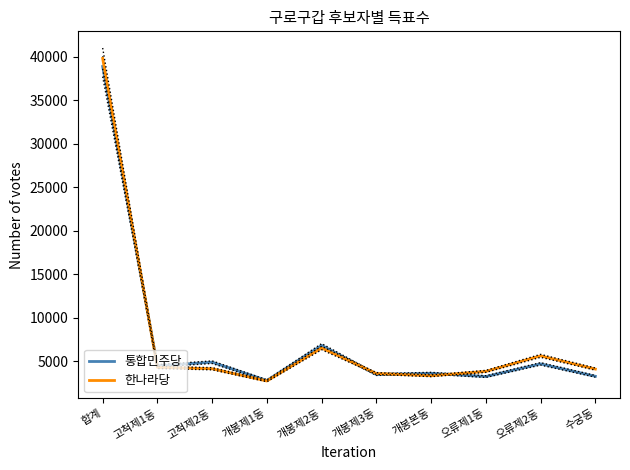

What is the approximate value of 통합민주당 at 오류제1동, to the nearest 10?

3250